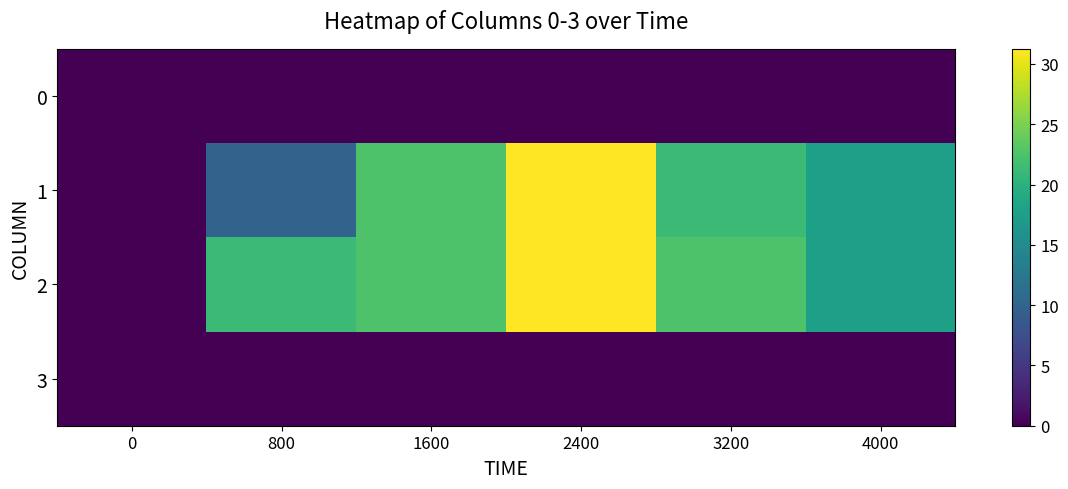

Reading left to right, extract all data points from this chart.

0: 0=0.0	800=0.0	1600=0.0	2400=0.0	3200=0.0	4000=0.0
1: 0=0.0	800=10.0	1600=22.5	2400=31.2	3200=21.2	4000=17.7
2: 0=0.0	800=21.2	1600=22.5	2400=31.2	3200=22.5	4000=17.7
3: 0=0.0	800=0.0	1600=0.0	2400=0.0	3200=0.0	4000=0.0